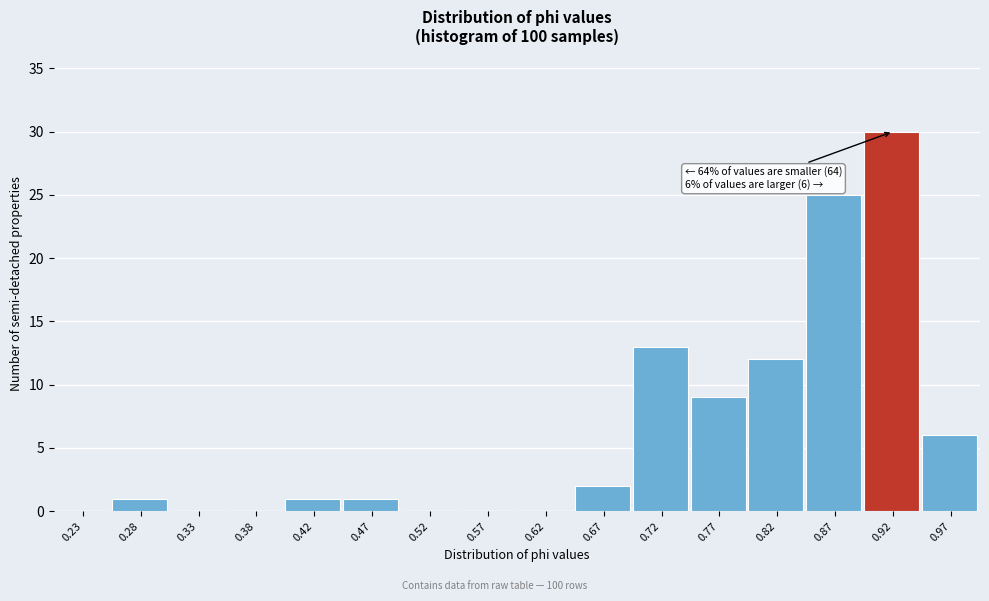

Over which range of the x-axis is the bar tallest?

0.90 to 0.95